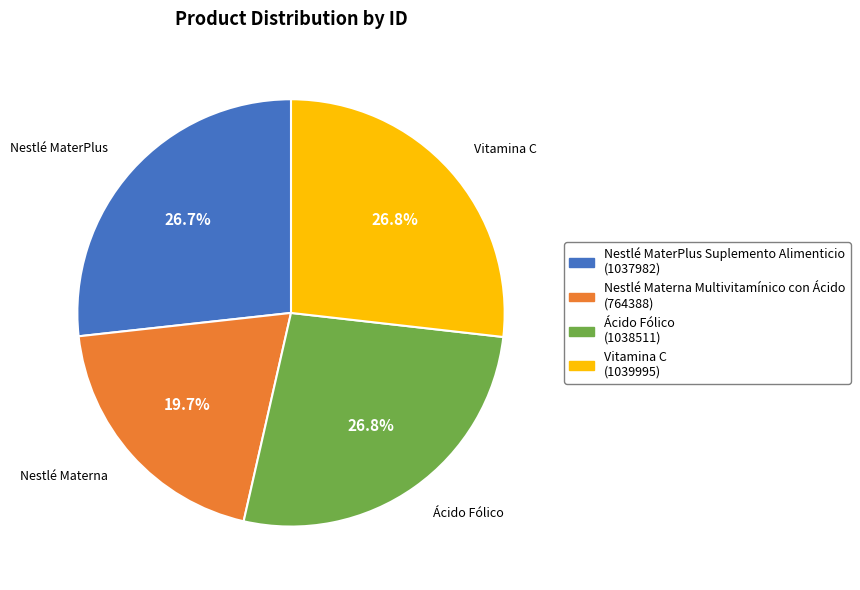

Is the sum of Ácido Fólico and Nestlé Materna Multivitamínico con Ácido greater than half?

No